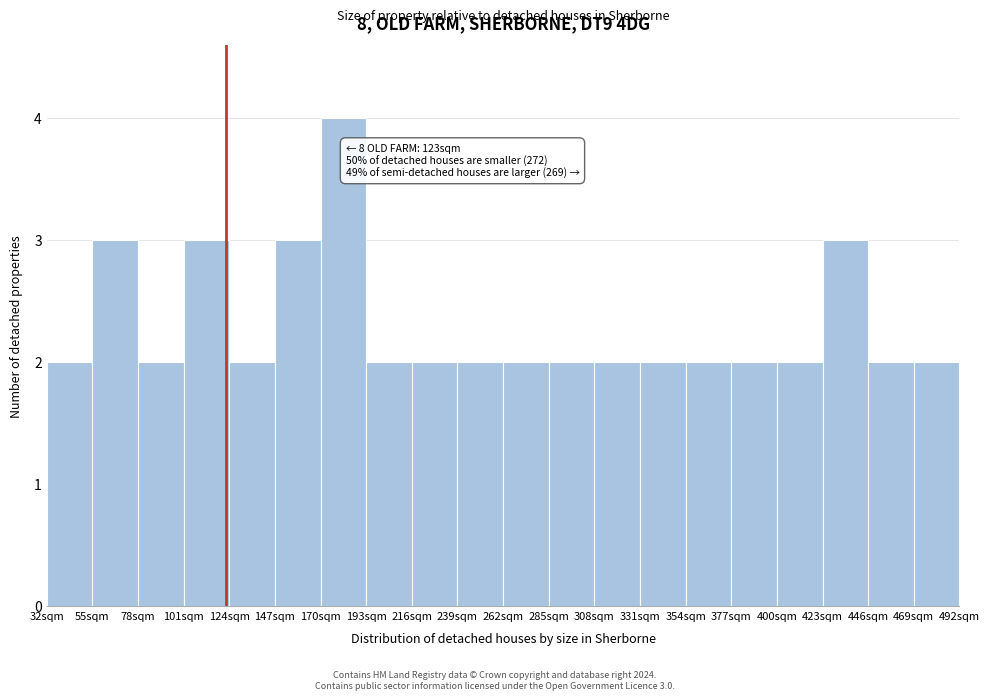

Over which range of the x-axis is the bar tallest?

170 to 193